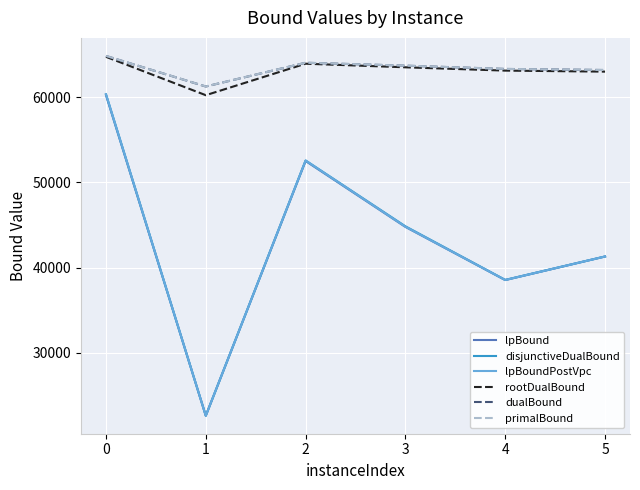

How many series are shown in this chart?

6